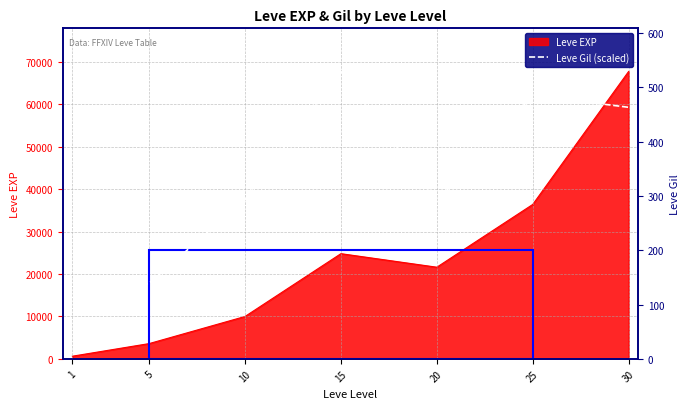

How many points are lower than both their immediate neighbors (excluding endpoints)?

1